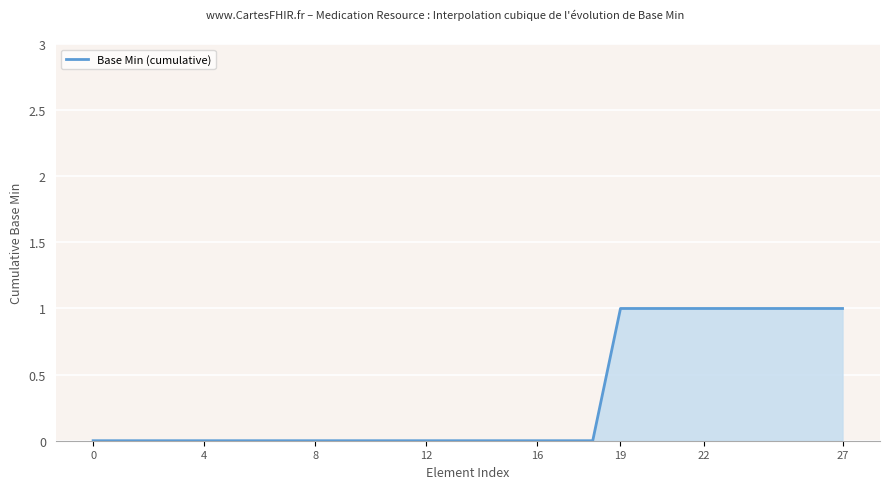

Reading left to right, what are all the values shown in this chart?

0	0	0	0	0	0	0	0	0	0	0	0	0	0	0	0	0	0	0	1	1	1	1	1	1	1	1	1